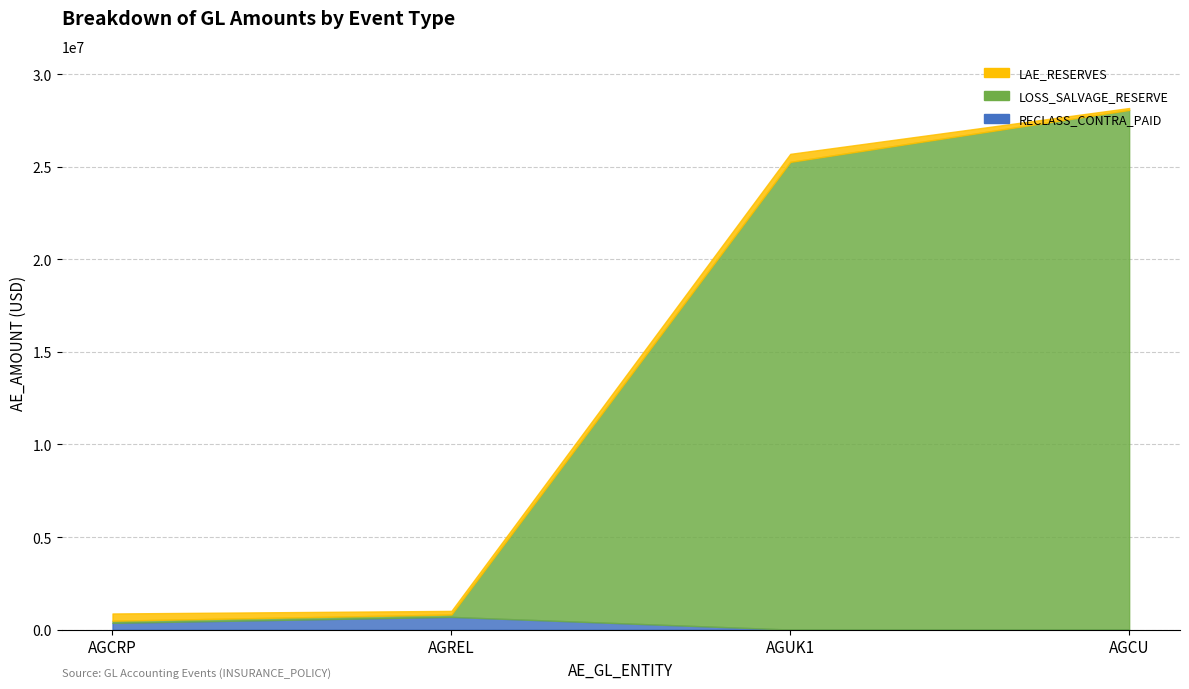

True or false: LOSS_SALVAGE_RESERVE has more than 2 interior local peaks.

False